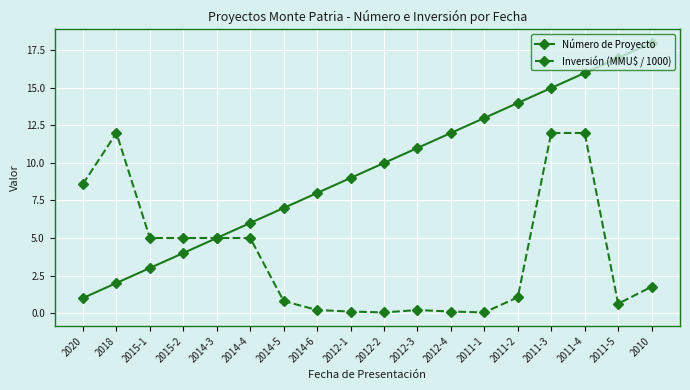

What is the label of the 9th point from the left?

2012-1